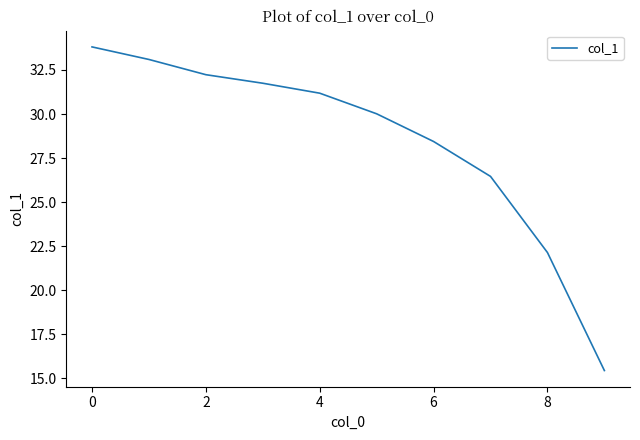

What is the average value?

28.5